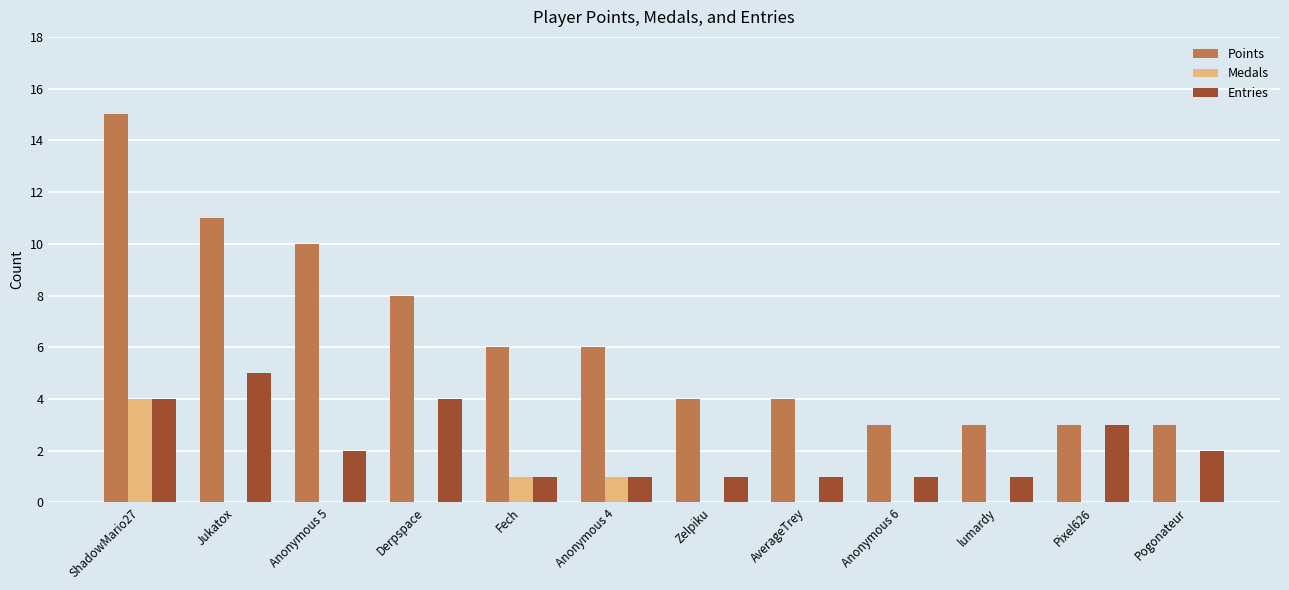

Between Jukatox and Pogonateur, which series saw the biggest shift?

Points